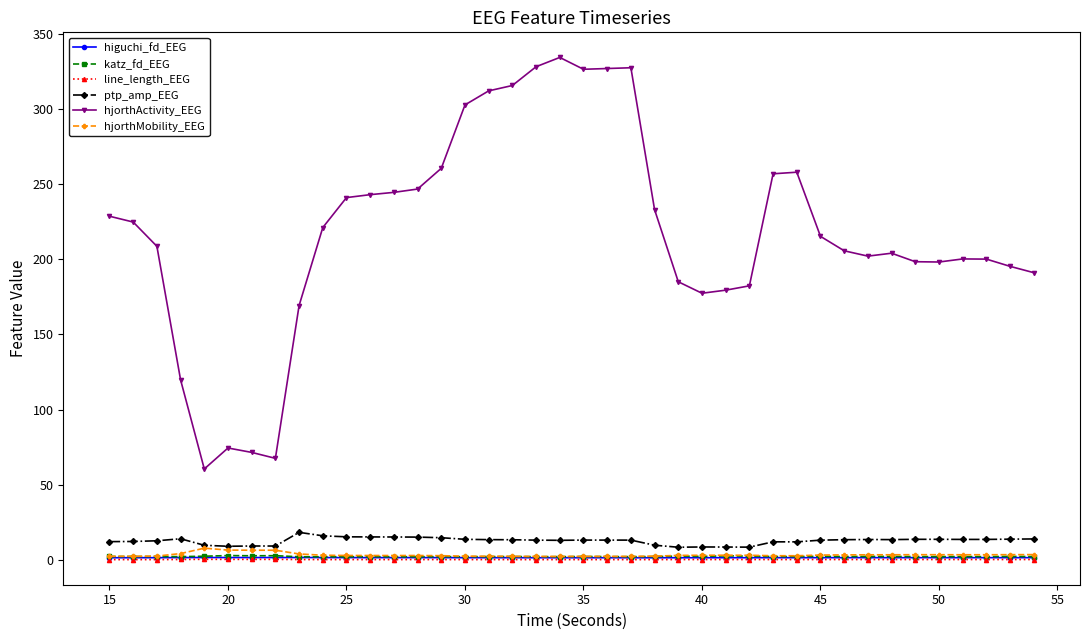

What is the minimum value for ptp_amp_EEG?

8.5